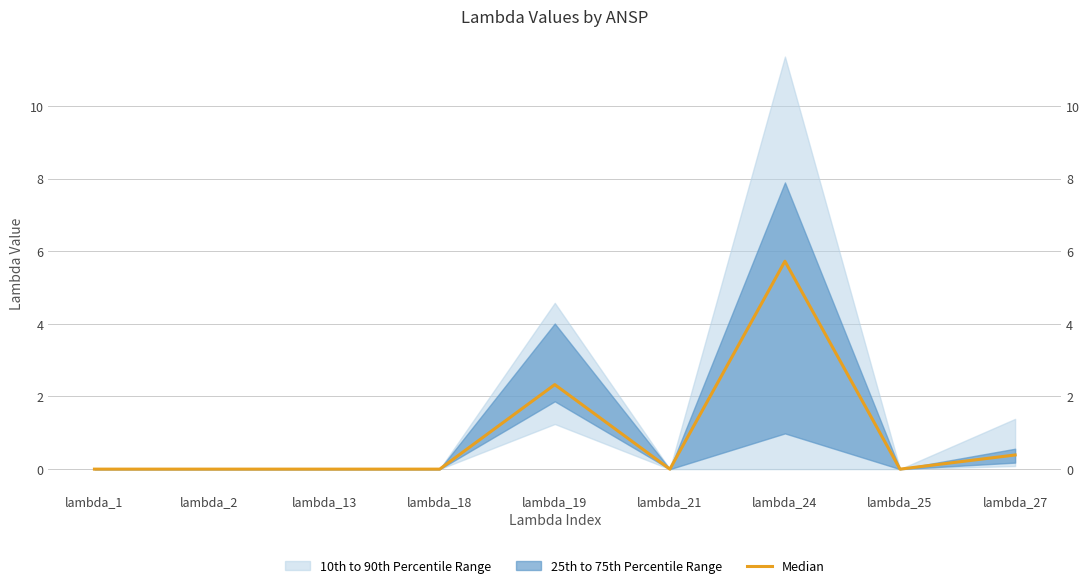

At which category does the data reach its first local peak?

lambda_19